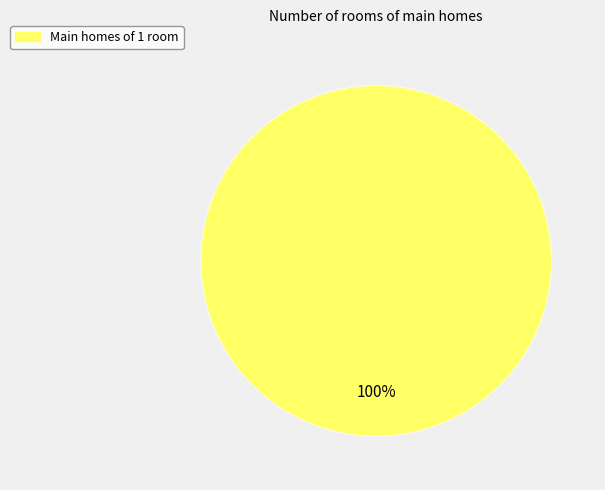

Is there any slice that represents more than half of the pie?

Yes